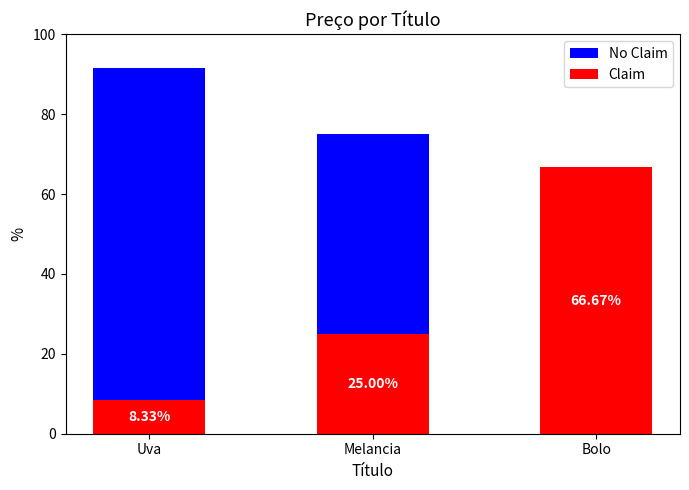

List the labels in order of No Claim value, smallest first.

Bolo, Melancia, Uva